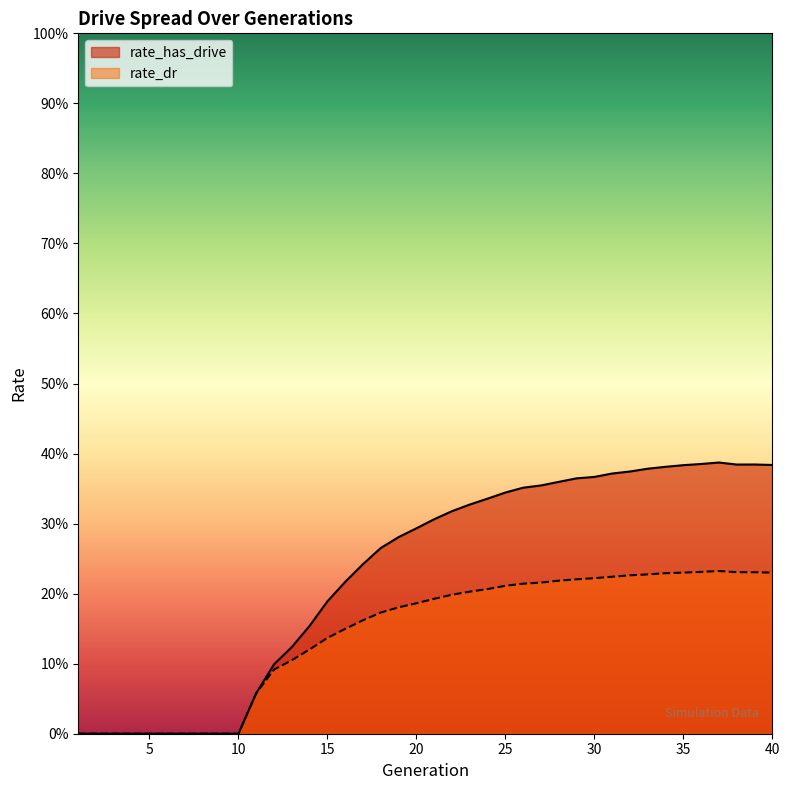

What is the total value across all series at 36?

0.6